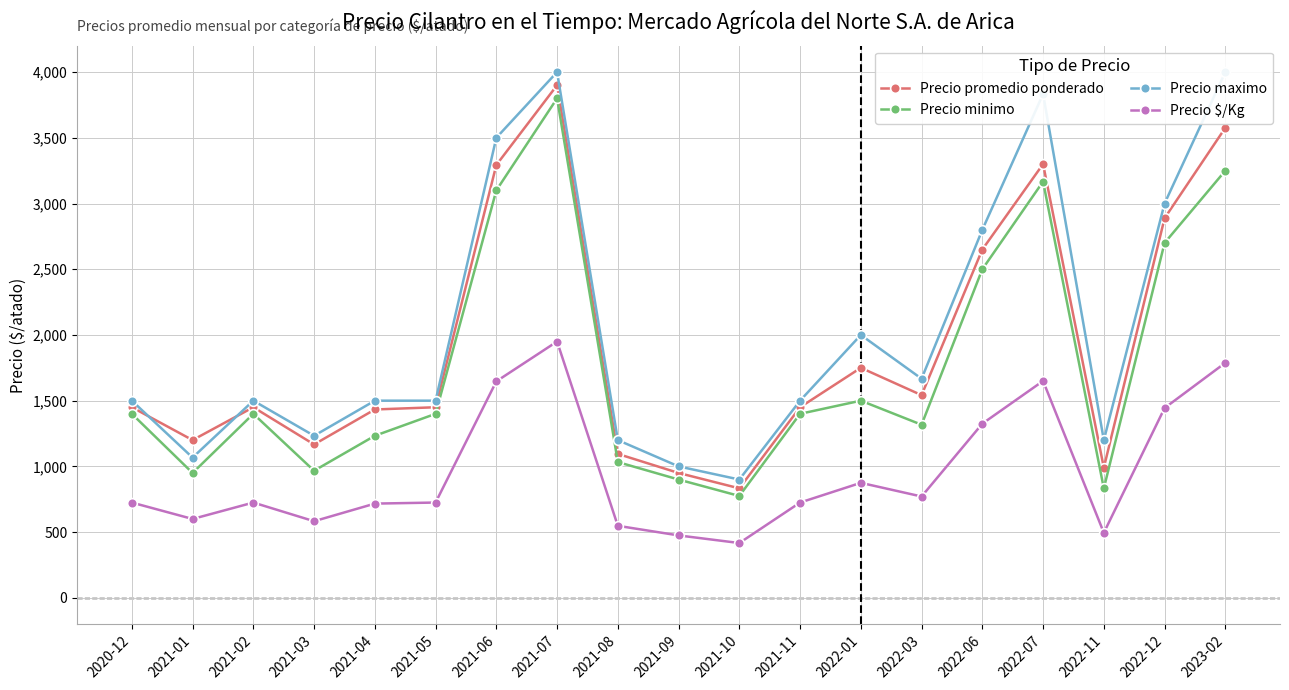

At which category does the chart reach its minimum across all series?

2021-10